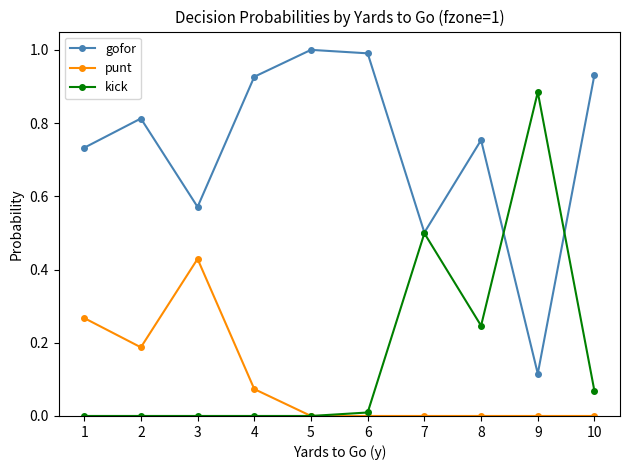

List the series in order of their peak value, lowest first.

punt, kick, gofor